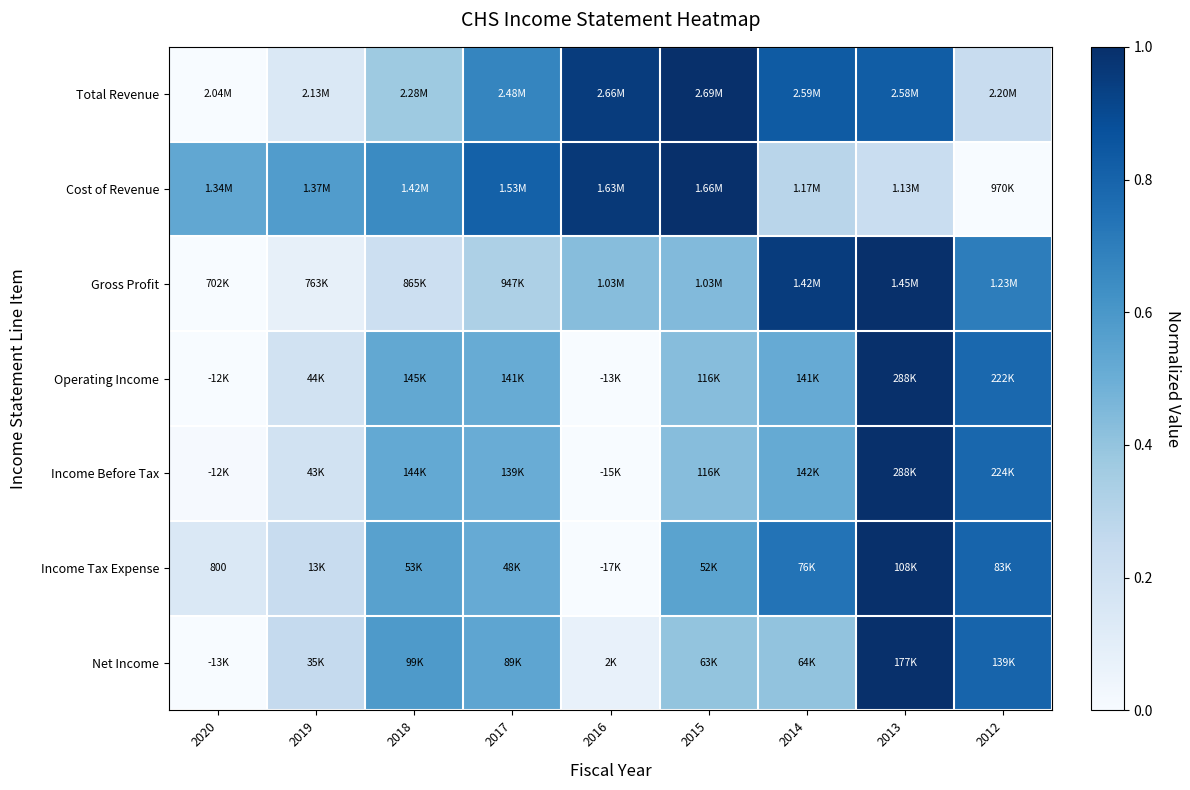

Which category has the lowest value across all series?

2020